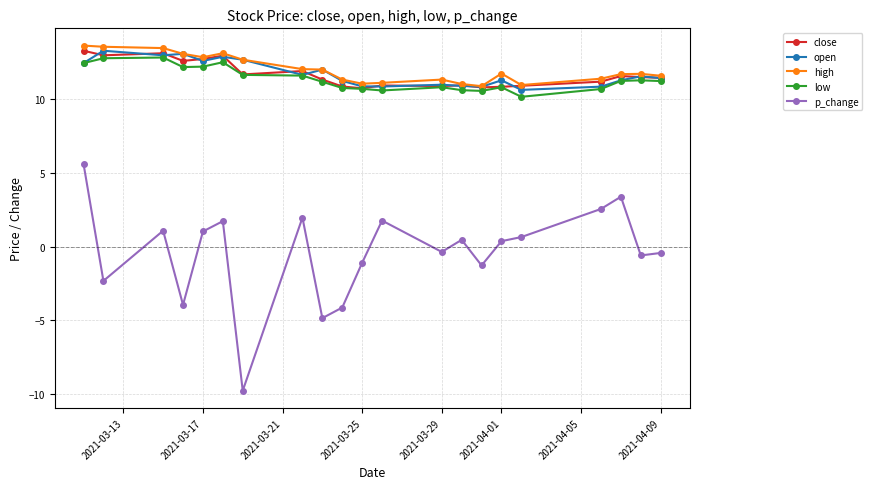

What is the greatest value displayed?

13.7